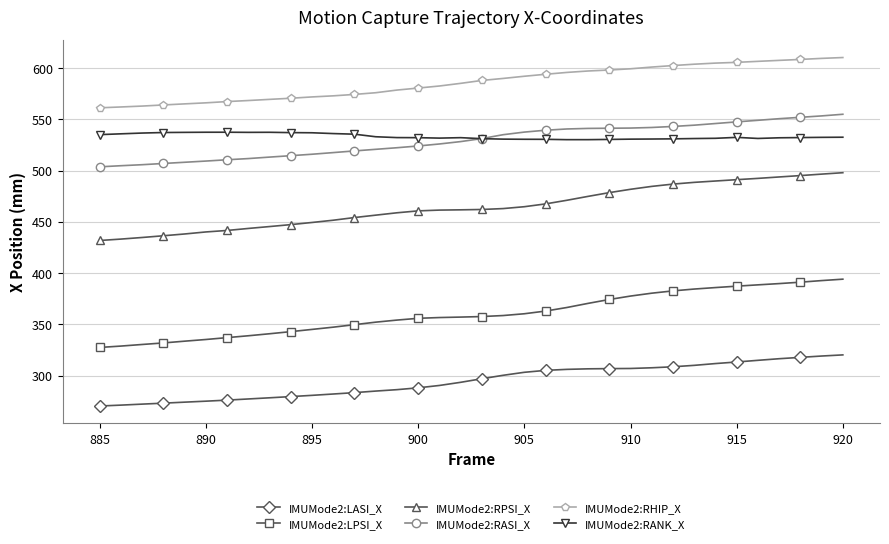

What are all the series names shown in the legend?

IMUMode2:LASI_X, IMUMode2:LPSI_X, IMUMode2:RPSI_X, IMUMode2:RASI_X, IMUMode2:RHIP_X, IMUMode2:RANK_X